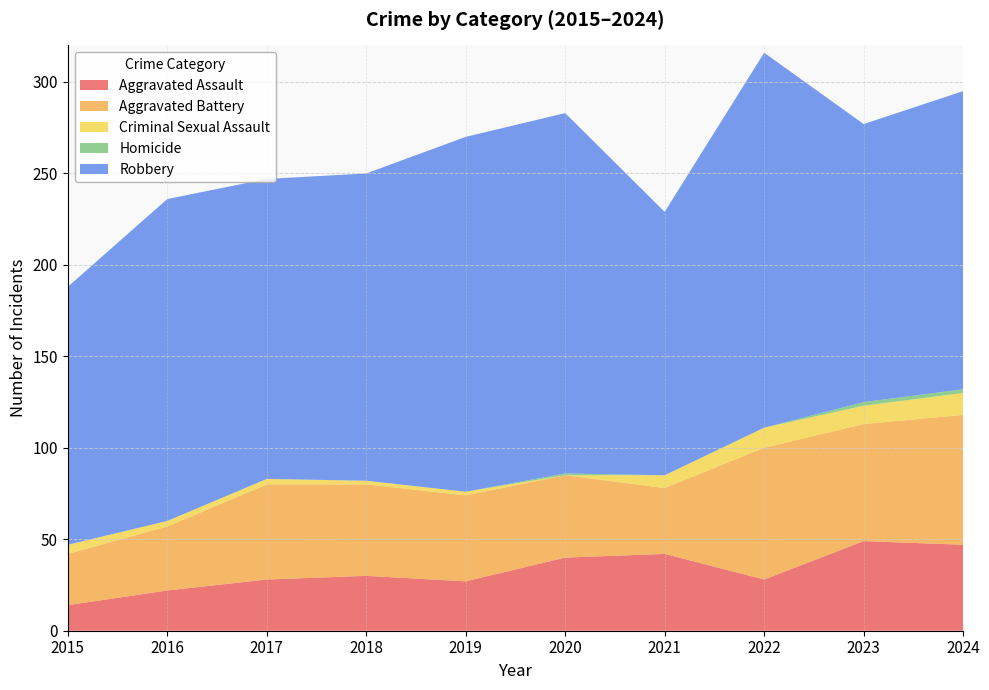

Reading left to right, extract all data points from this chart.

Aggravated Assault: 2015=14	2016=22	2017=28	2018=30	2019=27	2020=40	2021=42	2022=28	2023=49	2024=47
Aggravated Battery: 2015=28	2016=35	2017=52	2018=50	2019=47	2020=45	2021=36	2022=72	2023=64	2024=71
Criminal Sexual Assault: 2015=5	2016=3	2017=3	2018=2	2019=2	2020=0	2021=7	2022=11	2023=10	2024=12
Homicide: 2015=0	2016=0	2017=0	2018=0	2019=0	2020=1	2021=0	2022=0	2023=2	2024=2
Robbery: 2015=141	2016=176	2017=164	2018=168	2019=194	2020=197	2021=144	2022=205	2023=152	2024=163